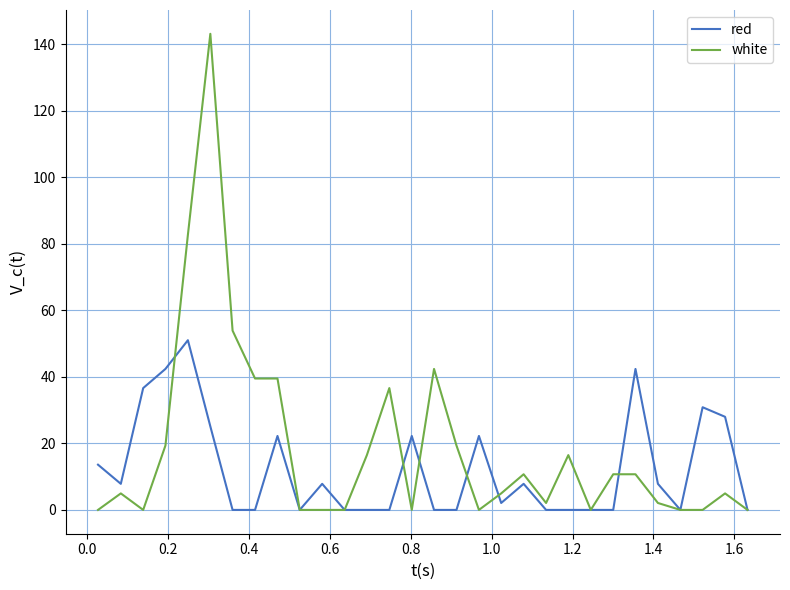

Reading left to right, extract all data points from this chart.

red: 13.6	7.8	36.6	42.4	51.0	25.1	0.0	0.0	22.2	0.0	7.8	0.0	0.0	0.0	22.2	0.0	0.0	22.2	2.1	7.8	0.0	0.0	0.0	0.0	42.4	7.8	0.0	30.9	28.0	0.0
white: 0.0	5.0	0.0	19.4	82.7	143.1	53.9	39.5	39.5	0.0	0.0	0.0	16.5	36.6	0.0	42.4	19.4	0.0	5.0	10.7	2.1	16.5	0.0	10.7	10.7	2.1	0.0	0.0	5.0	0.0